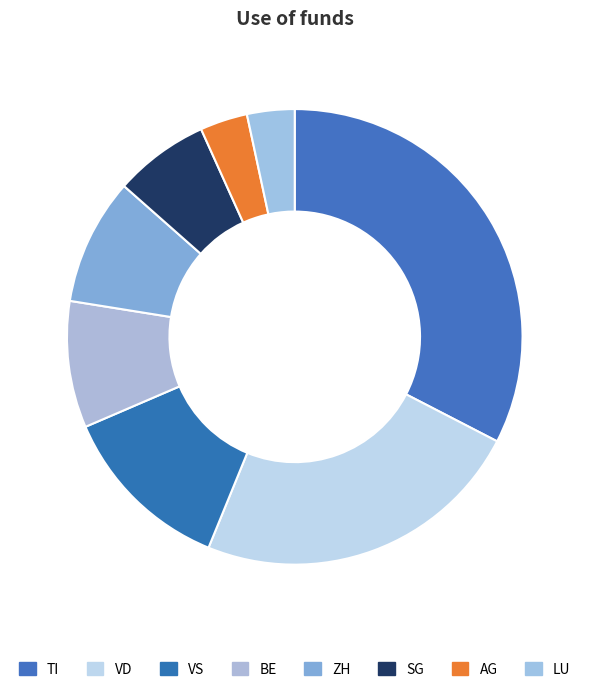

How many segments does this pie chart have?

8